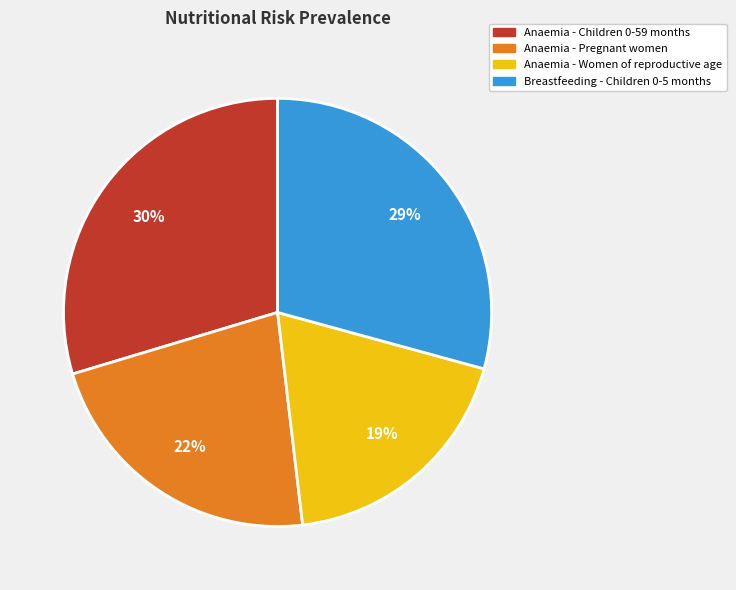

Between Breastfeeding - Children 0-5 months and Anaemia - Pregnant women, which is larger?

Breastfeeding - Children 0-5 months